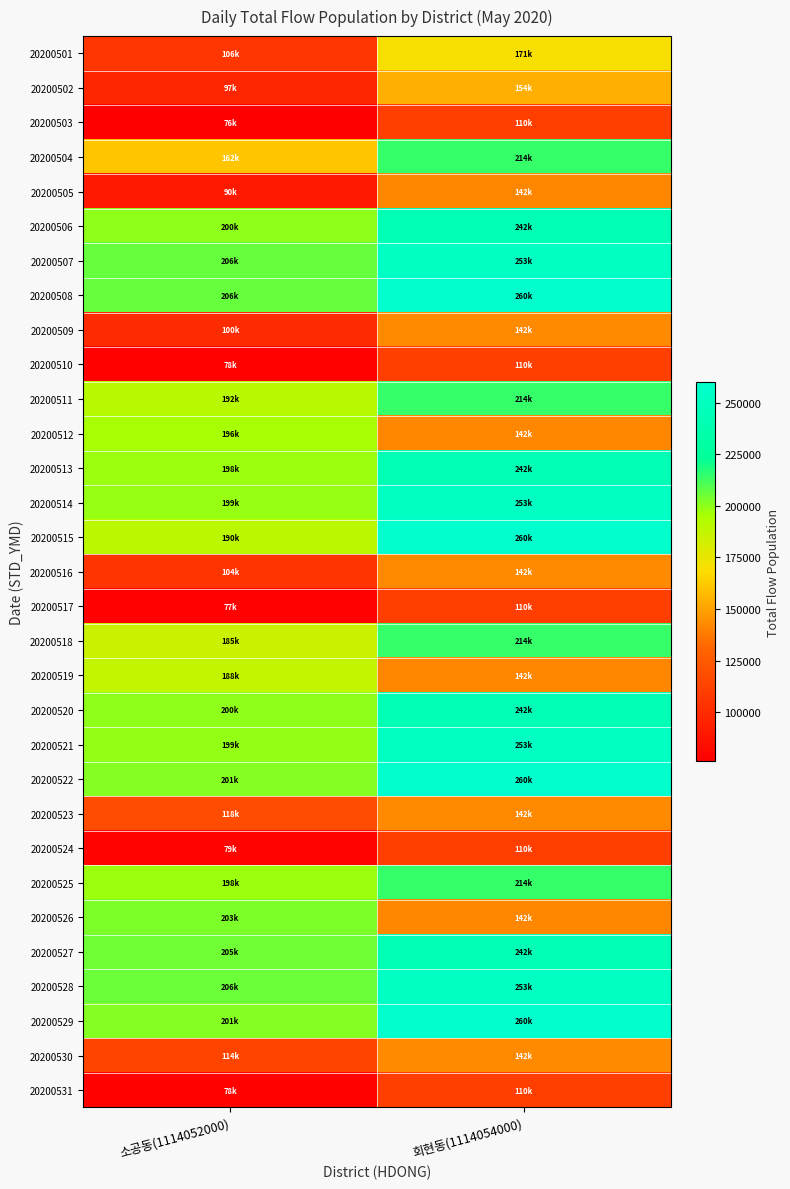

Count the number of categories in the chart.

2